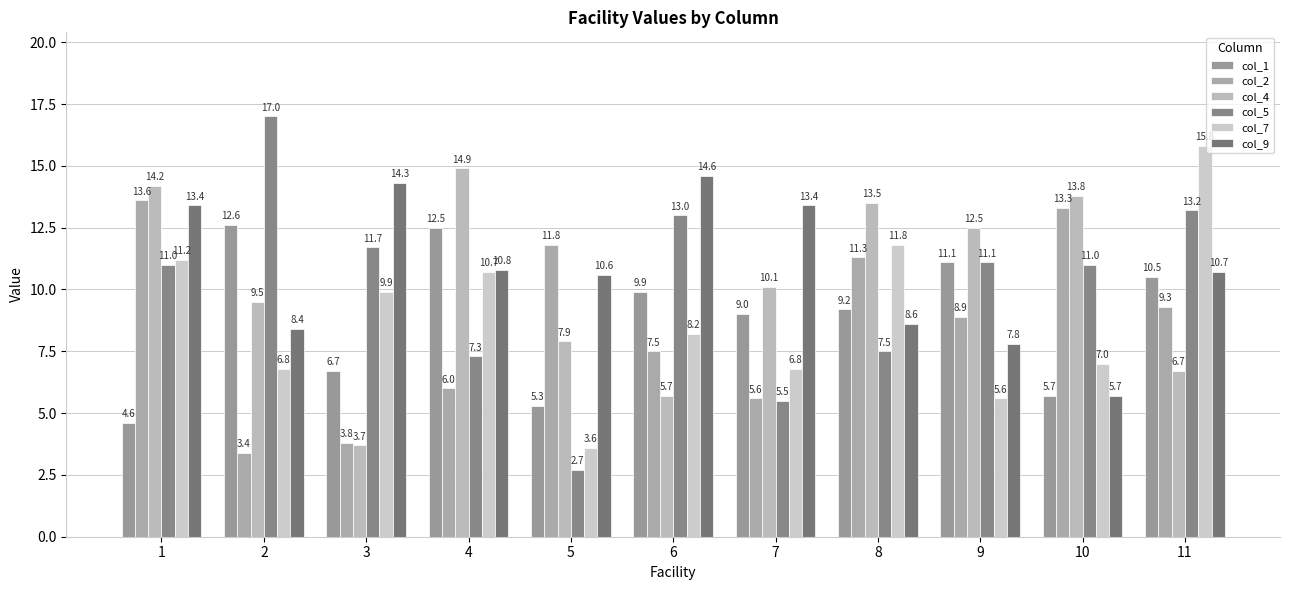

Which series changed the most between 3 and 8?

col_4